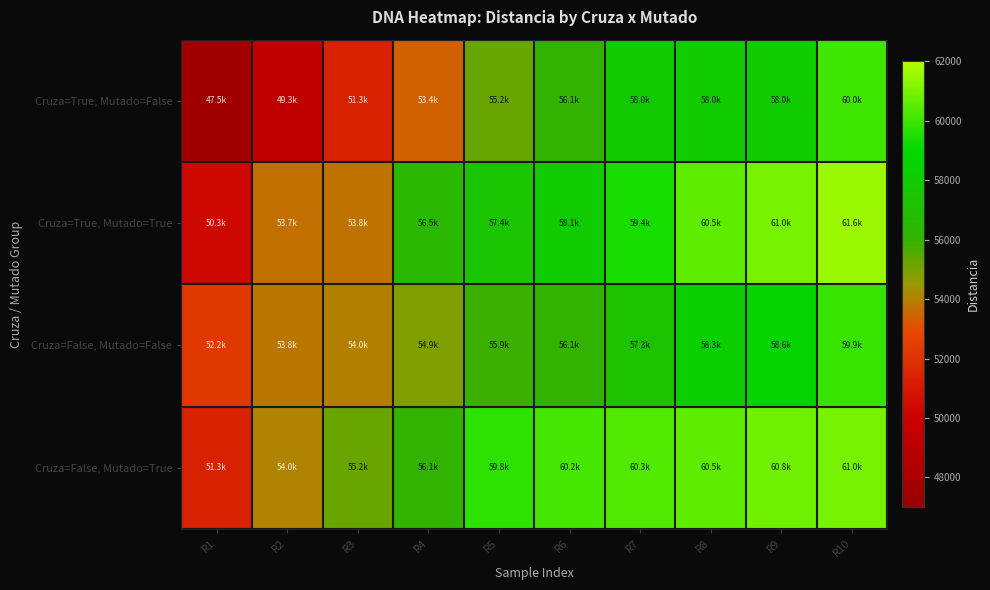

Reading left to right, list all the values displayed in this chart.

Cruza=True, Mutado=False: R1=47489.5	R2=49320.8	R3=51305.4	R4=53410.0	R5=55206.1	R6=56120.3	R7=58012.7	R8=58032.6	R9=58040.0	R10=60046.5
Cruza=True, Mutado=True: R1=50283.3	R2=53732.2	R3=53769.3	R4=56494.3	R5=57439.0	R6=58054.1	R7=59372.7	R8=60549.1	R9=60952.5	R10=61561.6
Cruza=False, Mutado=False: R1=52219.5	R2=53800.7	R3=53997.8	R4=54856.6	R5=55871.4	R6=56057.9	R7=57326.8	R8=58250.2	R9=58622.0	R10=59930.2
Cruza=False, Mutado=True: R1=51305.4	R2=54036.8	R3=55206.1	R4=56120.3	R5=59771.5	R6=60162.1	R7=60349.8	R8=60548.2	R9=60842.9	R10=60952.5